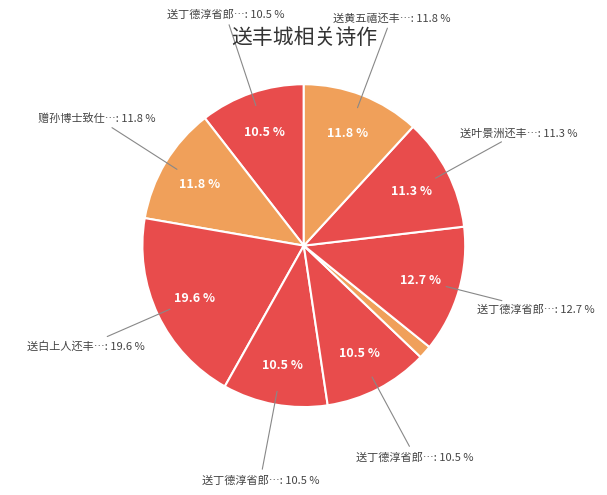

Rank the categories by value from lowest to highest.

送丁道士还丰陵, 送丁德淳省郎致政还丰城三首 其一, 送丁德淳省郎致政还丰城三首 其二, 送丁德淳省郎致政还丰城三首 其三, 送叶景洲还丰城, 赠孙博士致仕还丰城, 送黄五禧还丰城, 送丁德淳省郎致政还丰城三首, 送白上人还丰岩